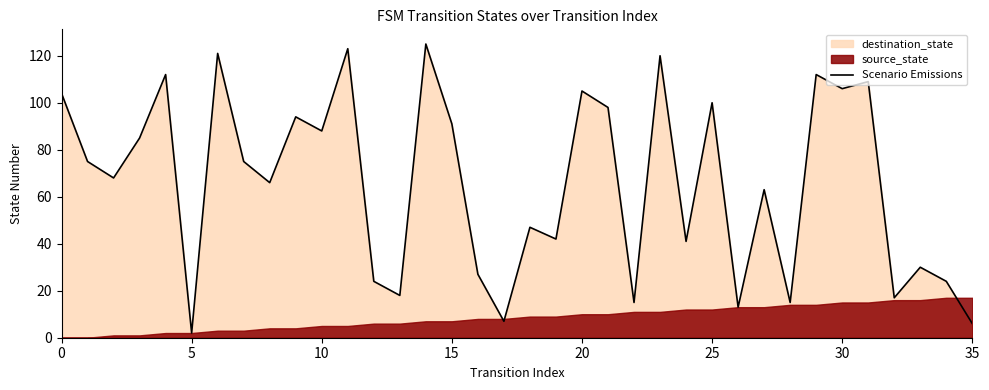

Reading right to left, transcribe all the data shown in this chart.

6	24	30	17	109	106	112	15	63	13	100	41	120	15	98	105	42	47	7	27	91	125	18	24	123	88	94	66	75	121	2	112	85	68	75	104